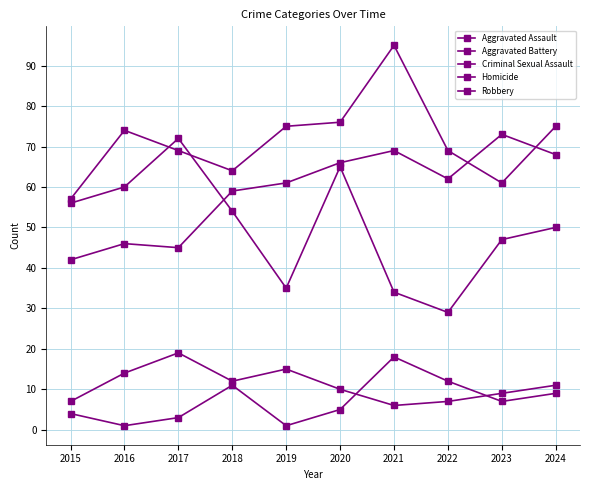

What is the minimum value for Criminal Sexual Assault?

6